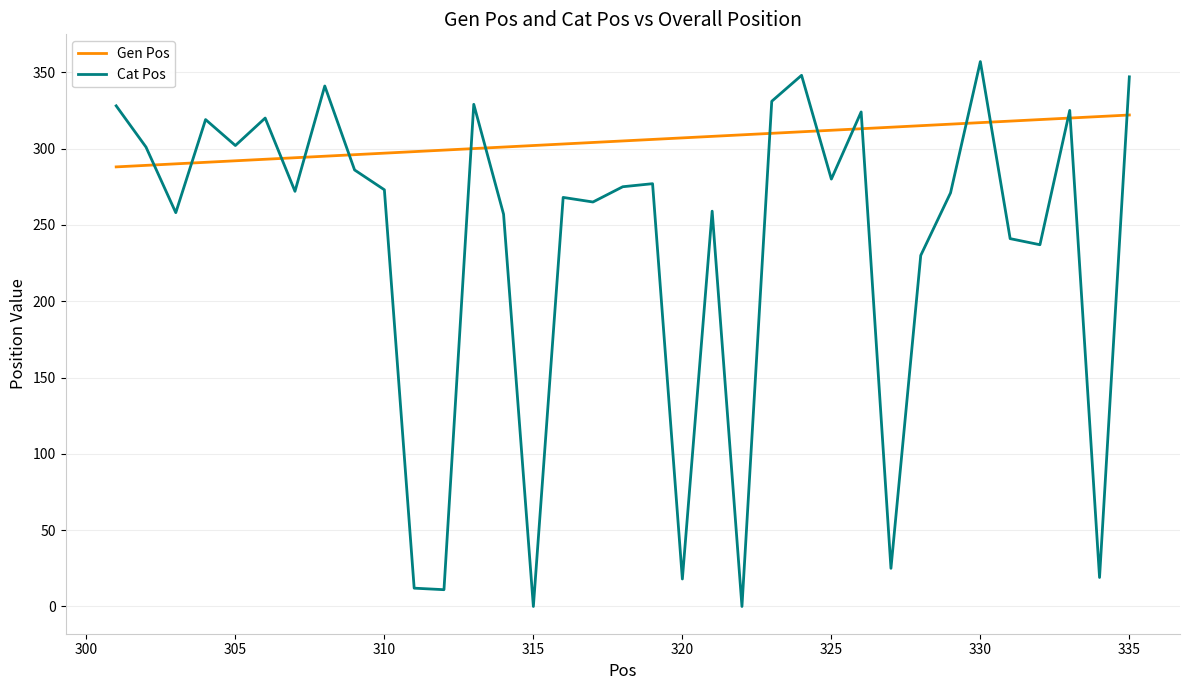

What is the maximum value shown in the chart?

357